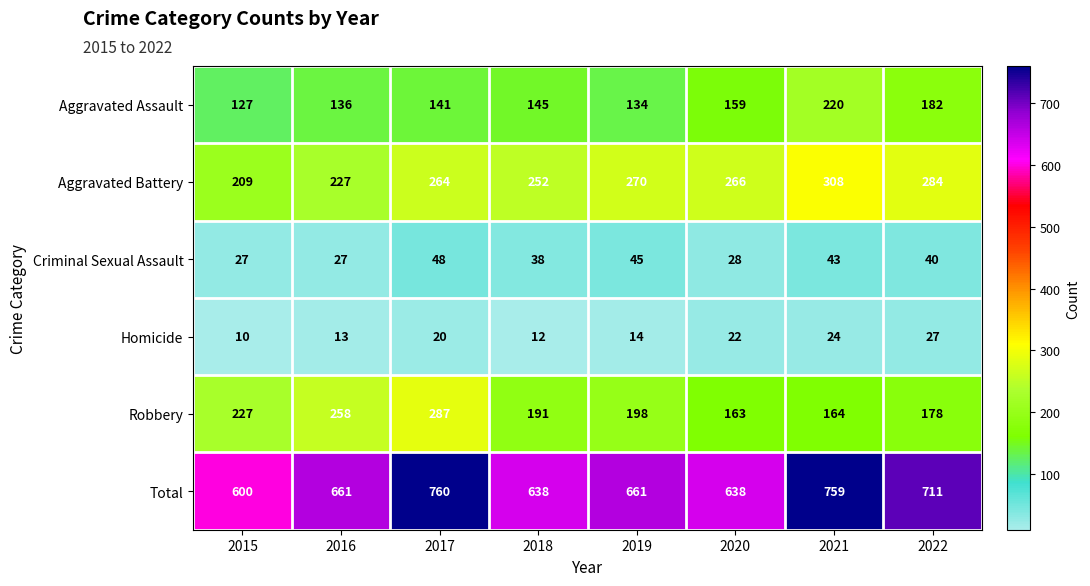

Rank the series at 2015 from lowest to highest value.

Homicide, Criminal Sexual Assault, Aggravated Assault, Aggravated Battery, Robbery, Total